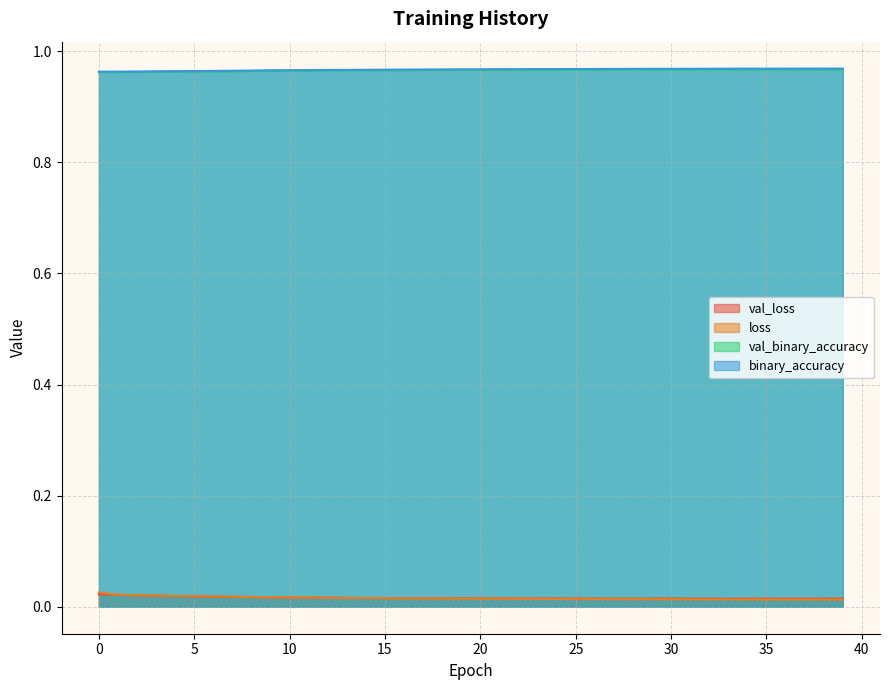

Does the chart have visible grid lines?

Yes